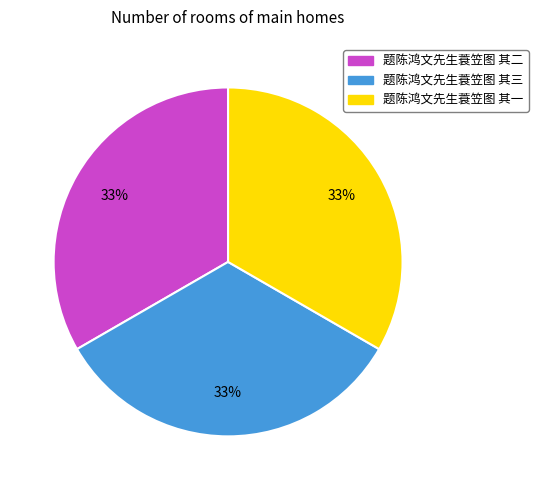

What is the ratio of the value at 题陈鸿文先生蓑笠图 其二 to the value at 题陈鸿文先生蓑笠图 其一?

1.0